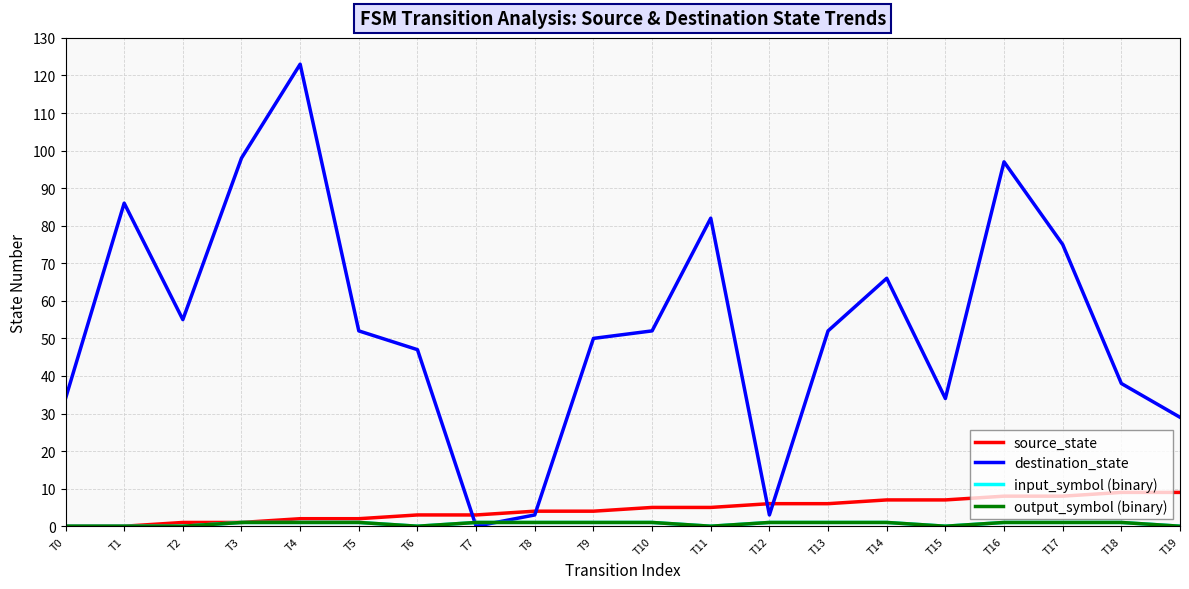

Is it true that destination_state equals 3 at T12?

True